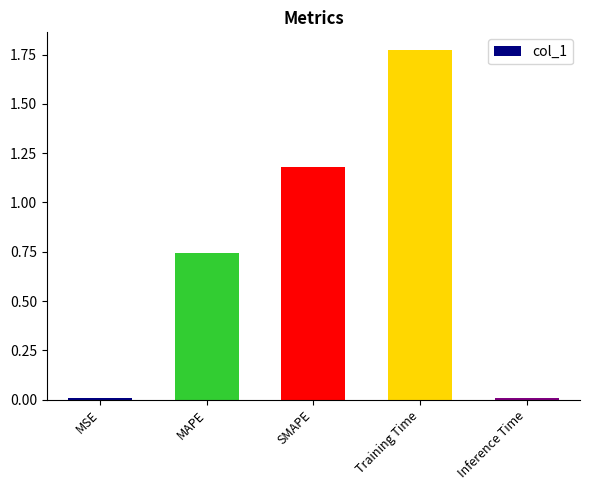

What position from the right is MSE?

5